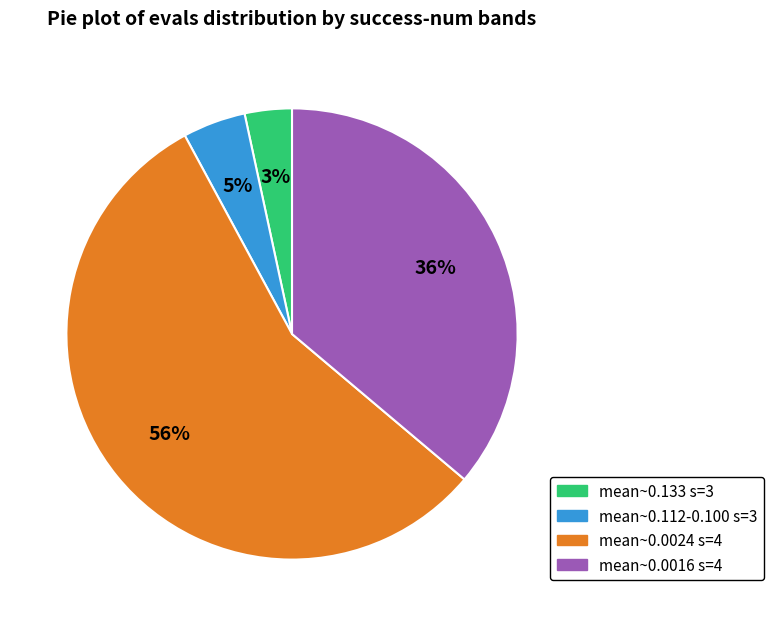

Does any single category account for the majority?

Yes